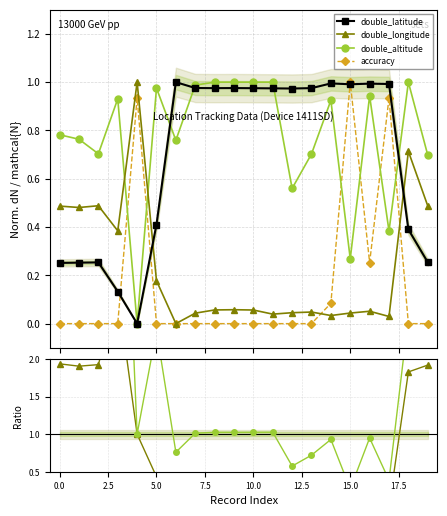

True or false: double_altitude has more than 0 points higher than both neighbors.

True